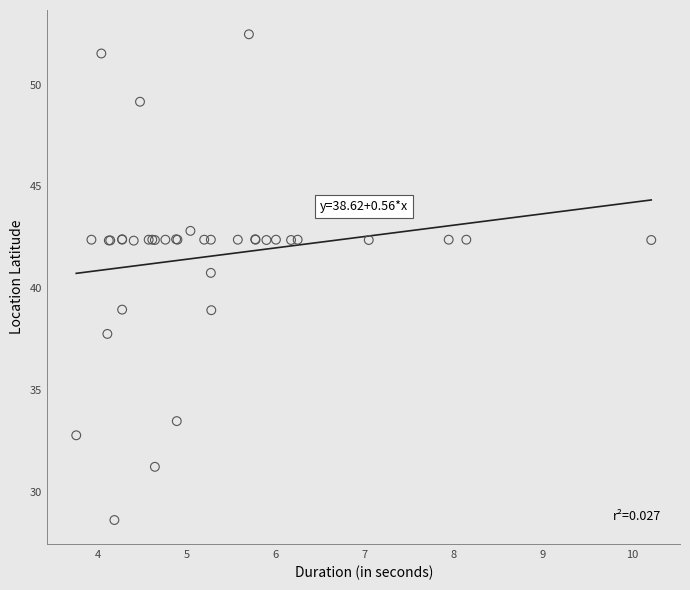

What Y value in the scatter plot is closest to 40?

40.7